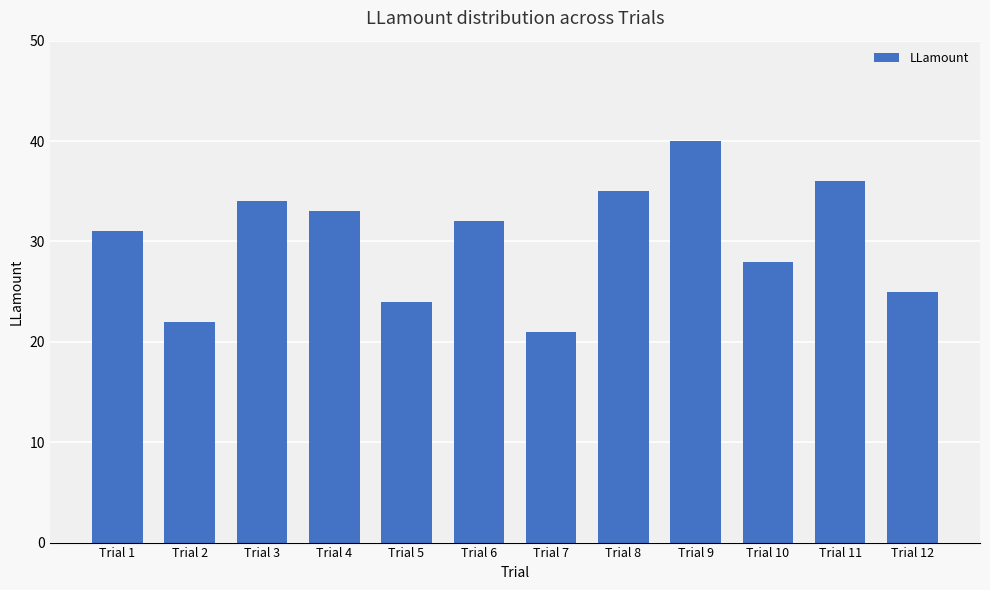

How many data points are less than 32?

6